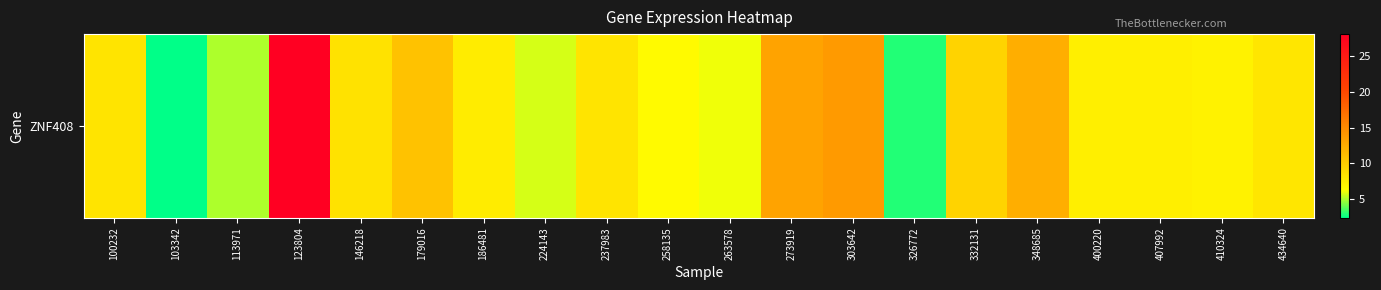

Rank the categories by value from highest to lowest.

123804, 303642, 273919, 348685, 179016, 332131, 146218, 100232, 237983, 434640, 186481, 400220, 407992, 410324, 258135, 263578, 224143, 113971, 326772, 103342